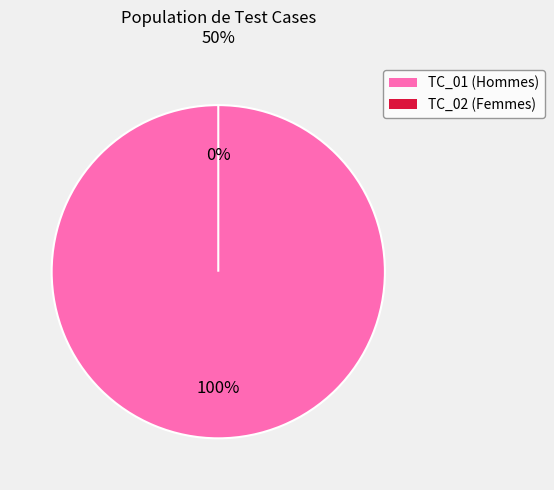

Is there a majority slice in this chart?

Yes